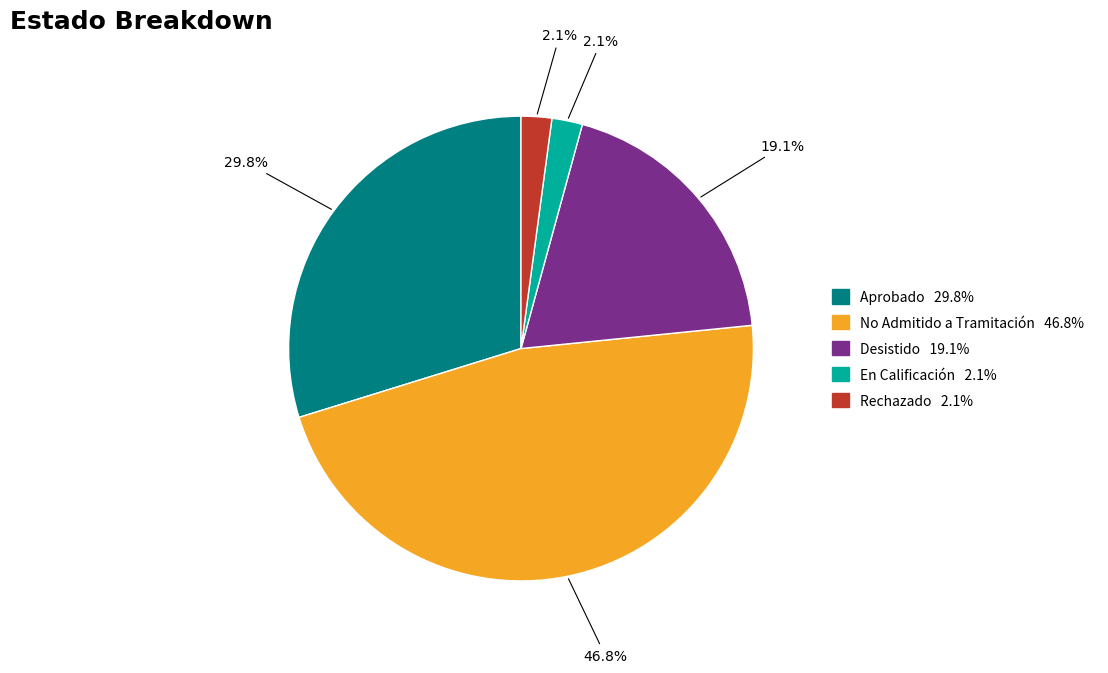

Count the number of slices in the pie.

5